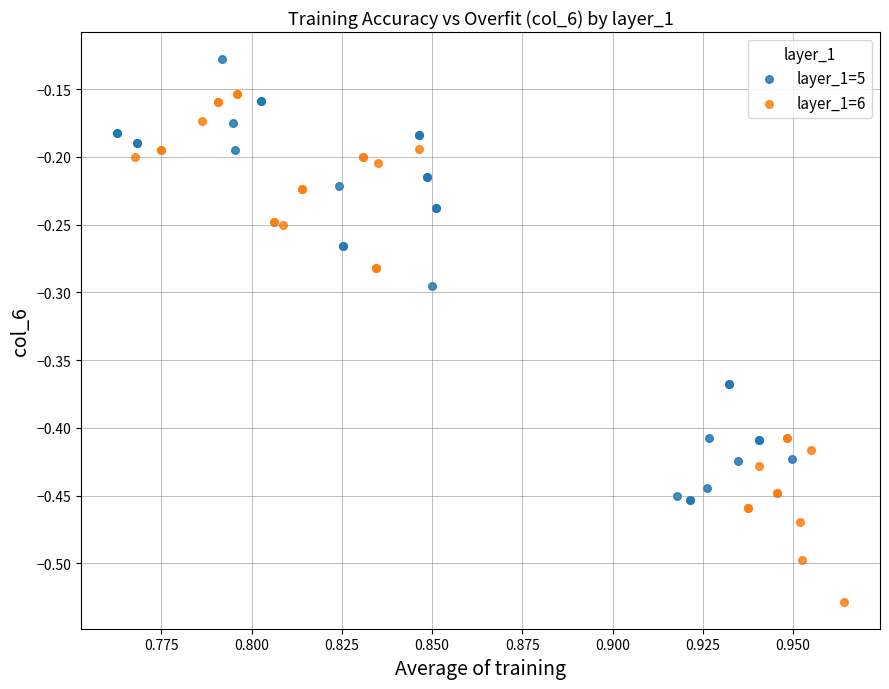

Which series has the widest spread of Y values?

layer_1=6